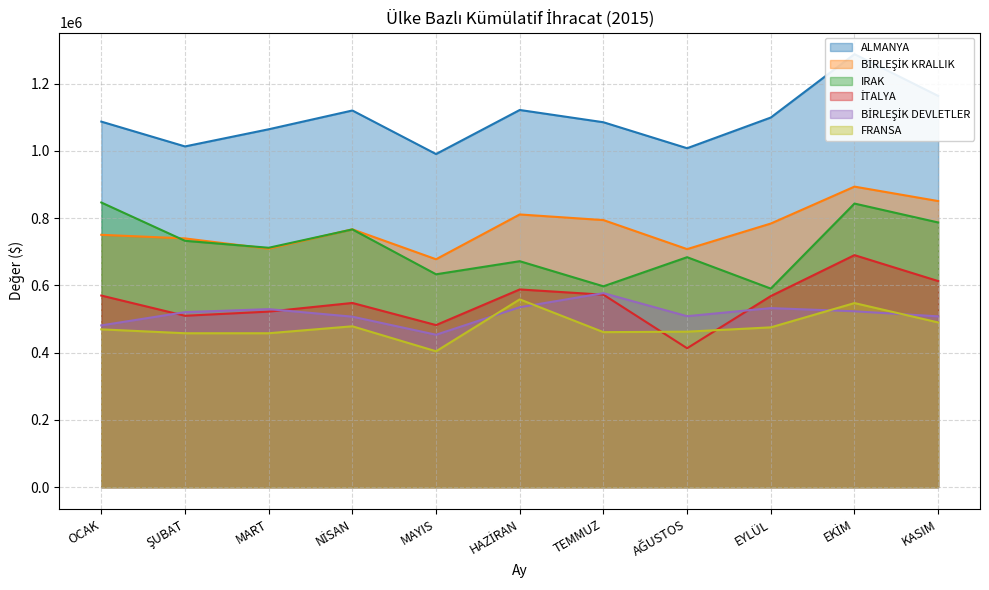

What is the average value of the IRAK series?

714904.4